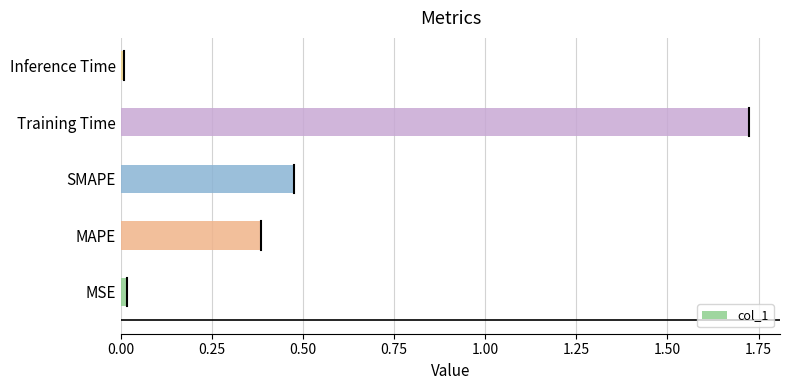

What is the sum of all values?

2.6